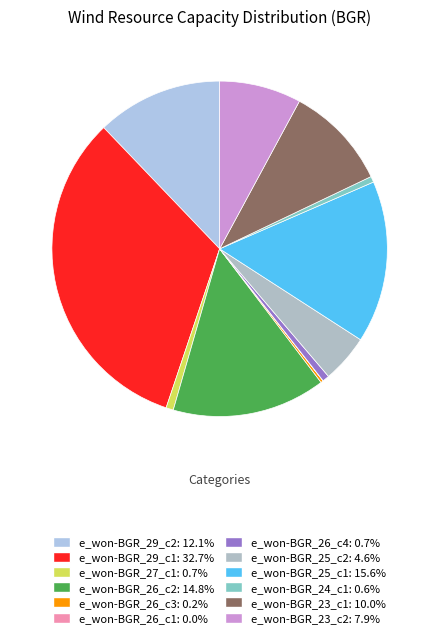

To the nearest percent, what portion does e_won-BGR_25_c2 represent?

5%